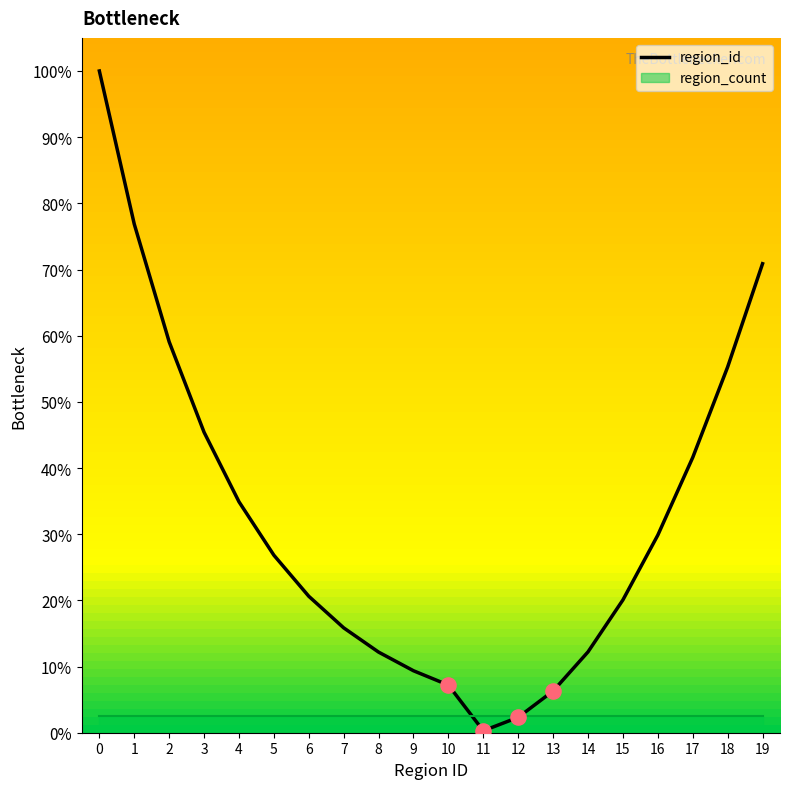

Which has a higher value, 4 or 14?

4